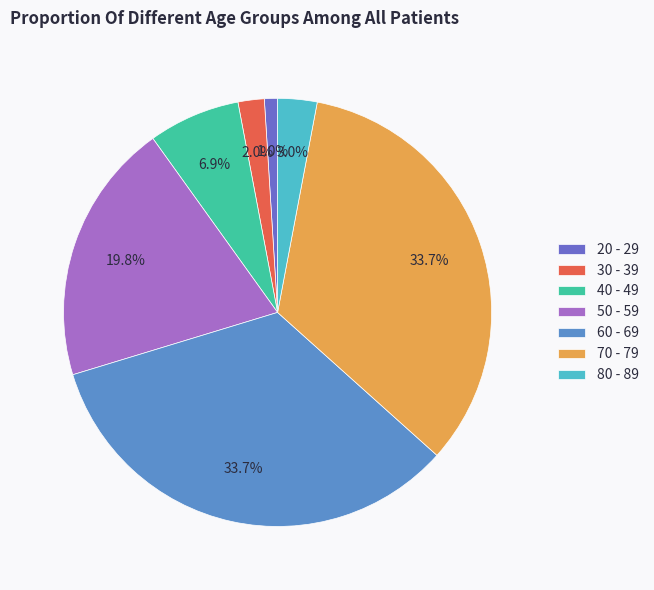

The 60 - 69 slice represents 39% of the pie. True or false?

False